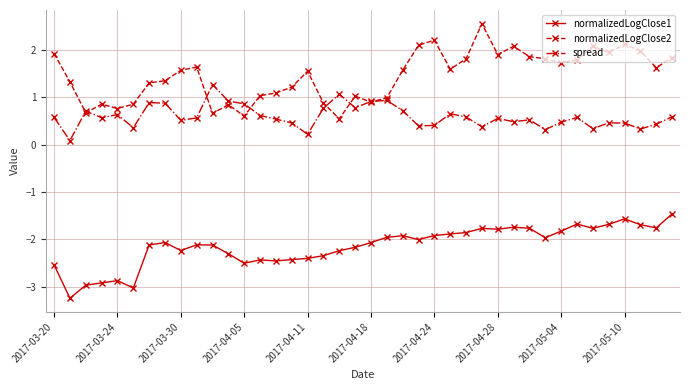

At how many categories does at least one series exceed 0?

40